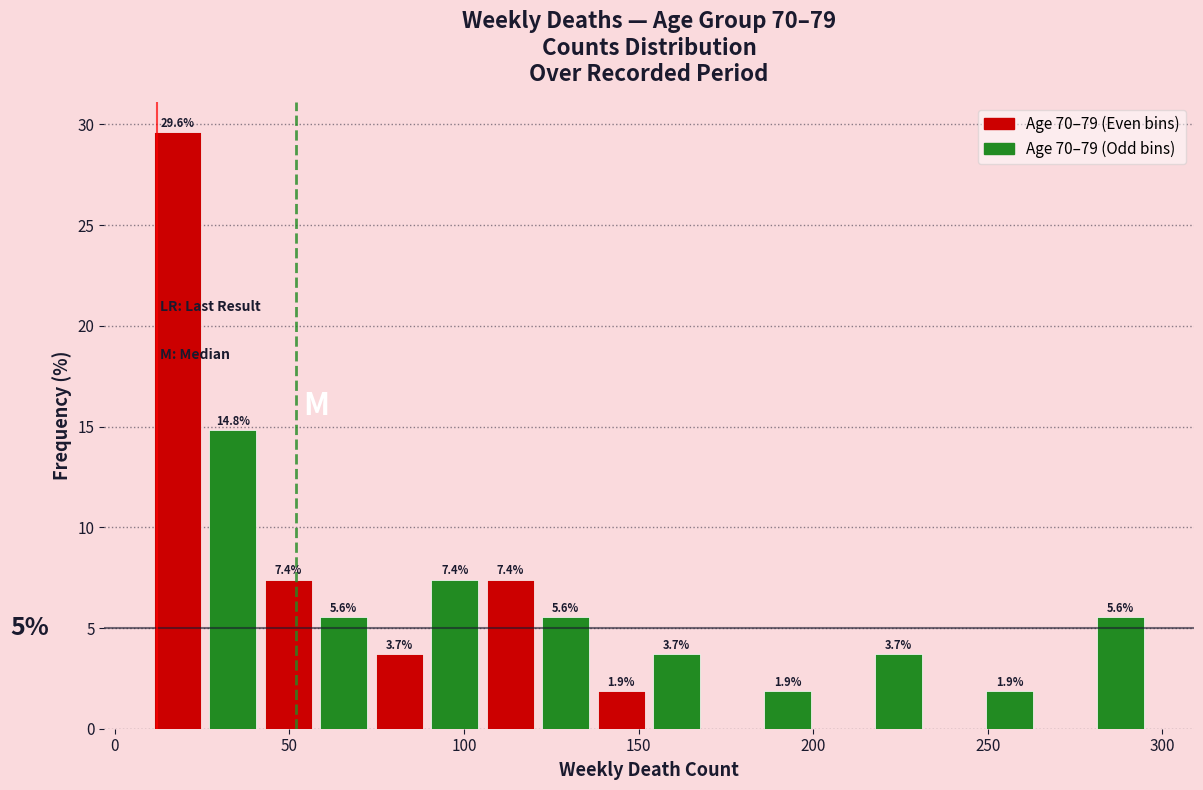

Around what value on the x-axis is the tallest bar? Give the approximate position of its centre, as read against the axis.

20